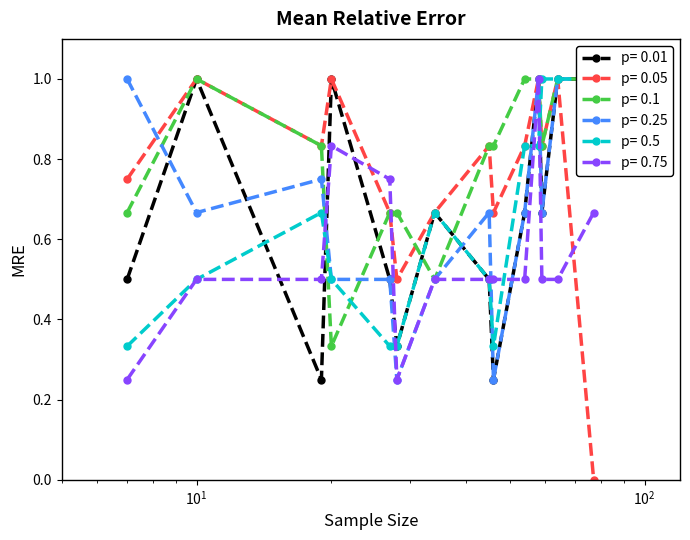

What is the value of the C1 point at the 1st from the left?

1.0